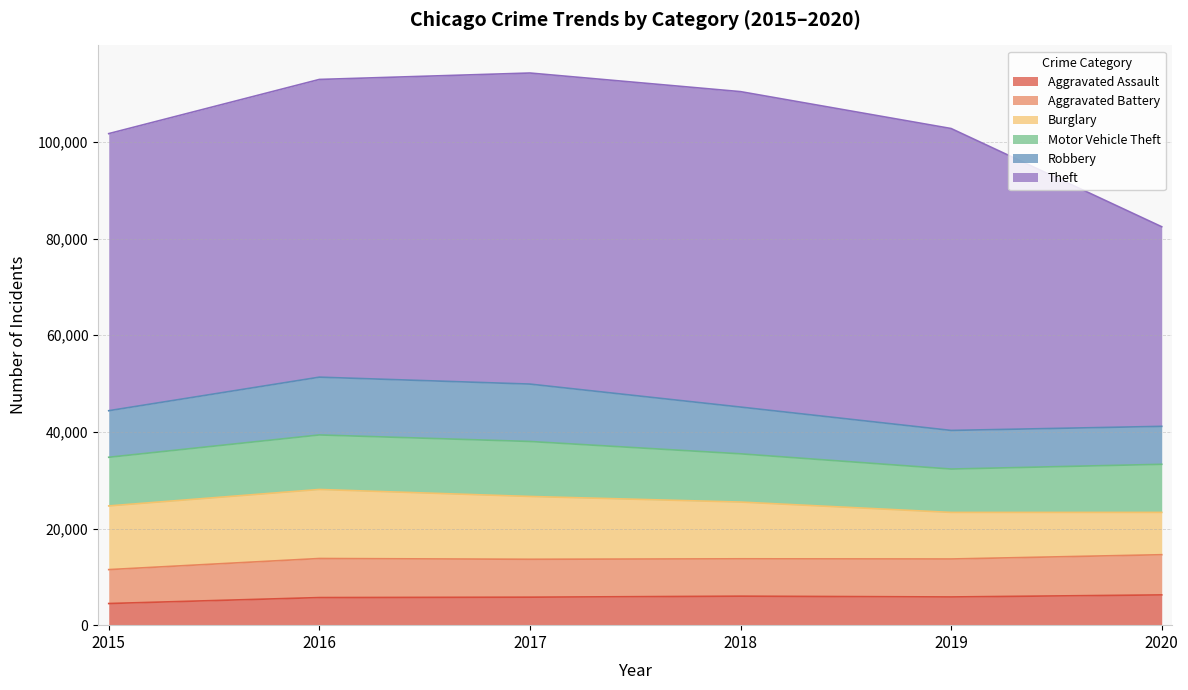

At how many categories does at least one series exceed 26843?

6